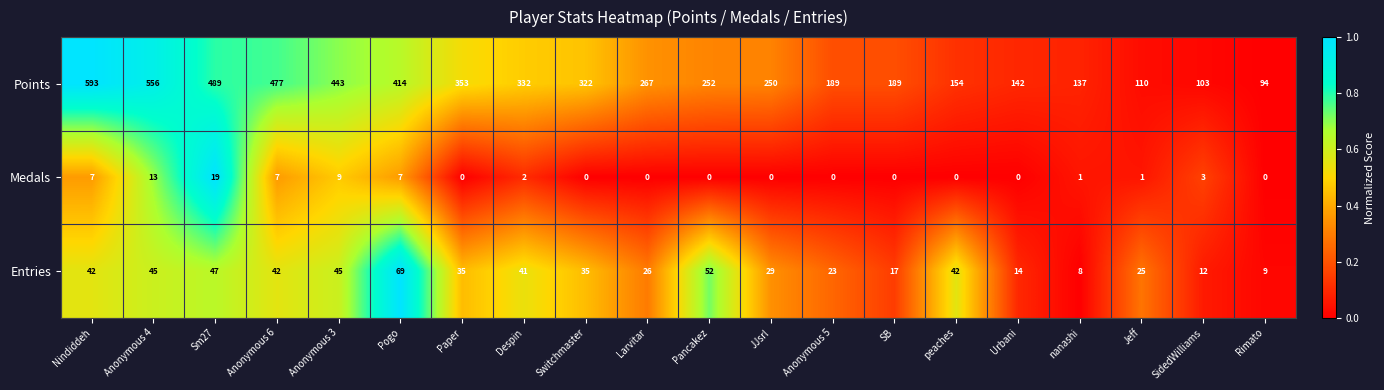

Rank the series by their maximum value, from highest to lowest.

Points, Entries, Medals